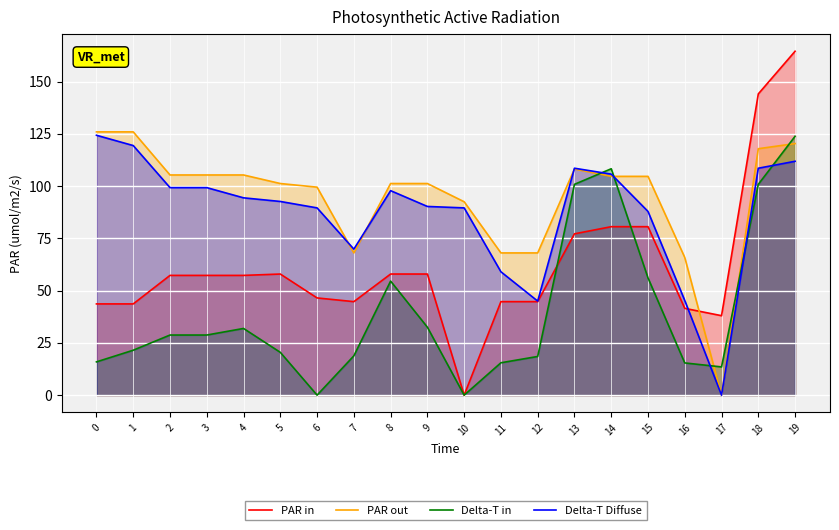

What is the spread (max minus min) of values at 2?

76.6